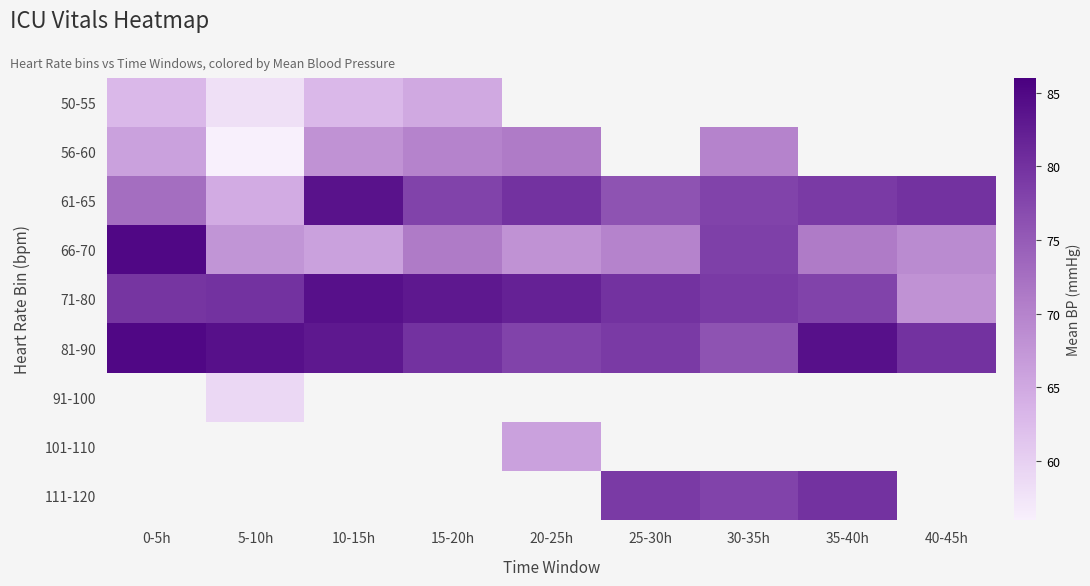

What is the minimum value shown in the chart?

56.0